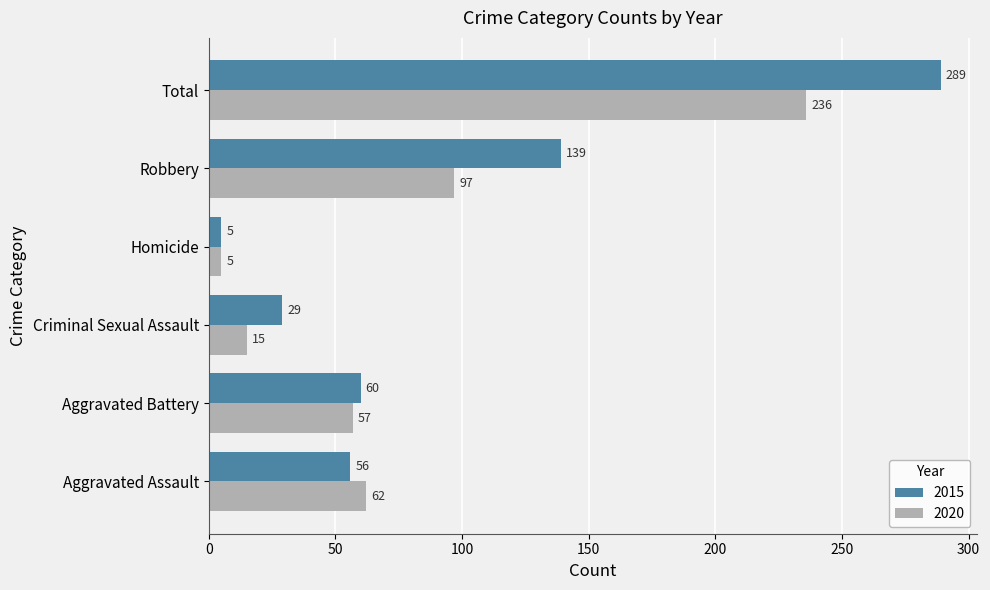

What are all the series names shown in the legend?

2015, 2020